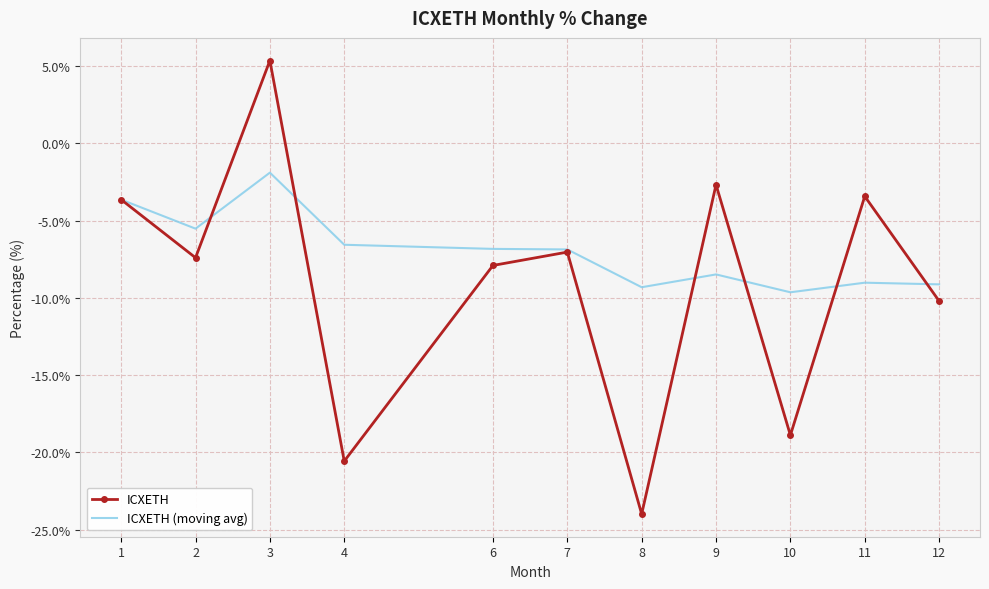

List the series in order of their overall mean, highest first.

ICXETH (moving avg), ICXETH